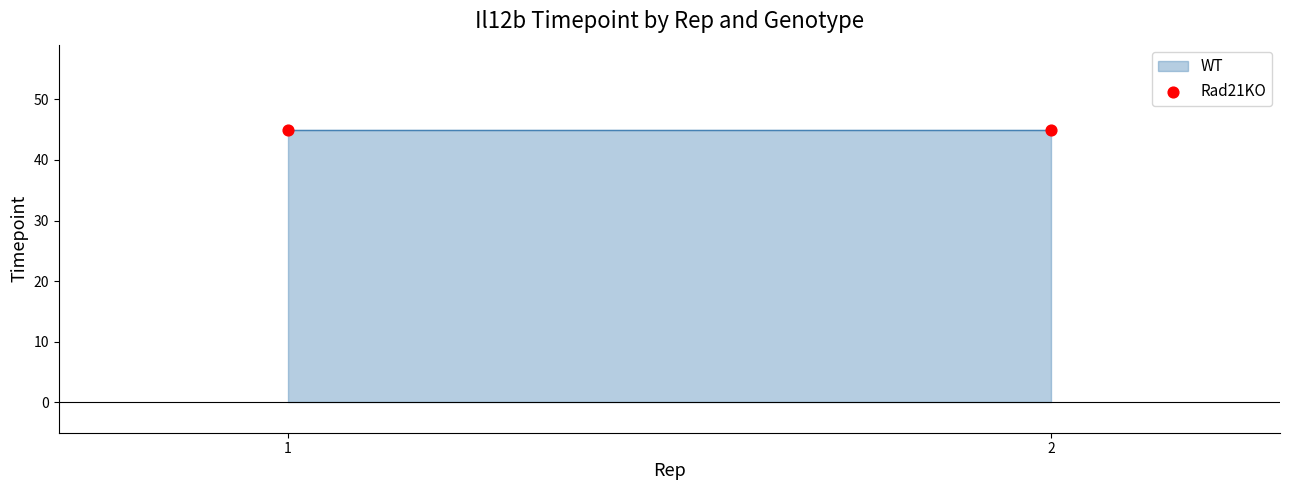

Which series contains the highest Y value?

WT